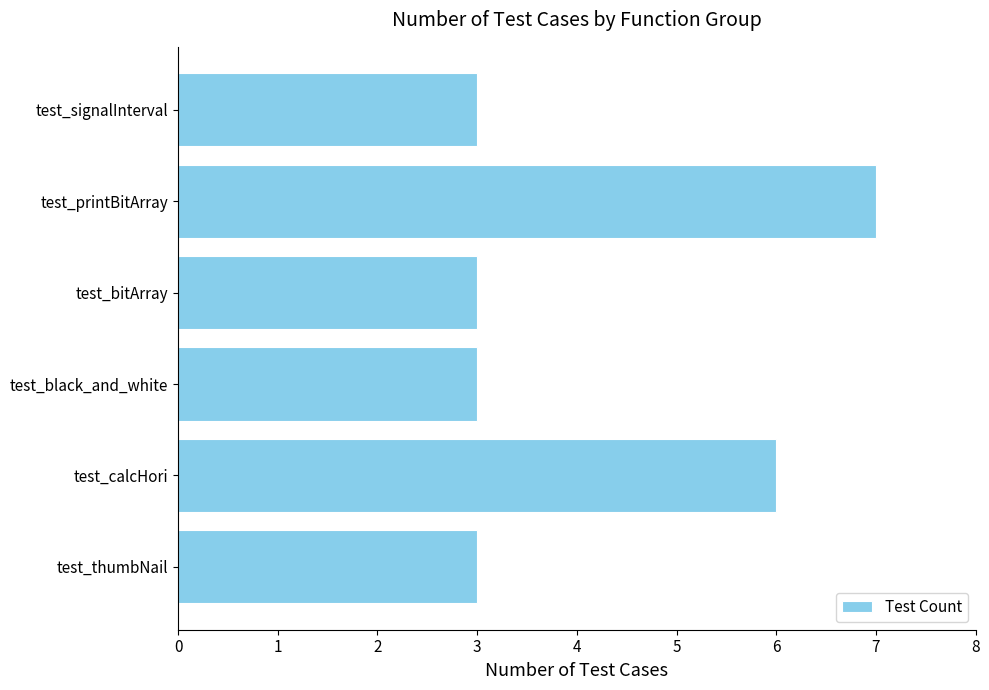

What is the change in value from test_thumbNail to test_calcHori?

+3